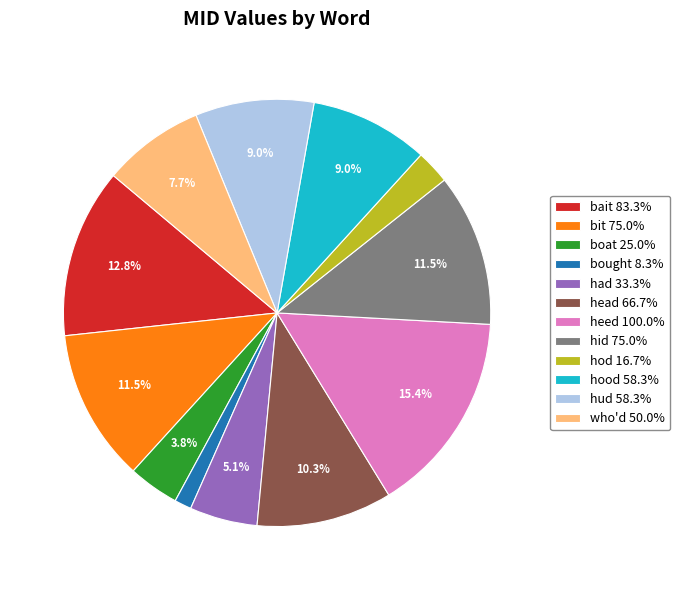

What percentage do boat 25.0% and hood 58.3% together represent?

12.8%